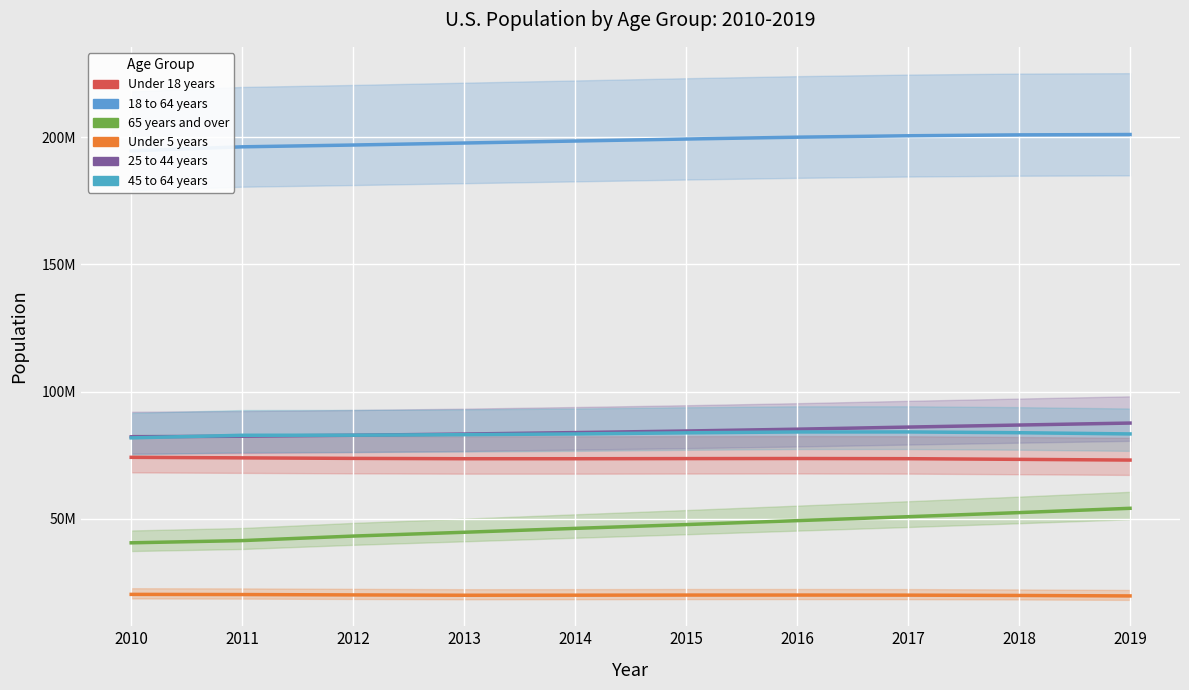

True or false: 65 years and over and 45 to 64 years intersect in this chart.

False